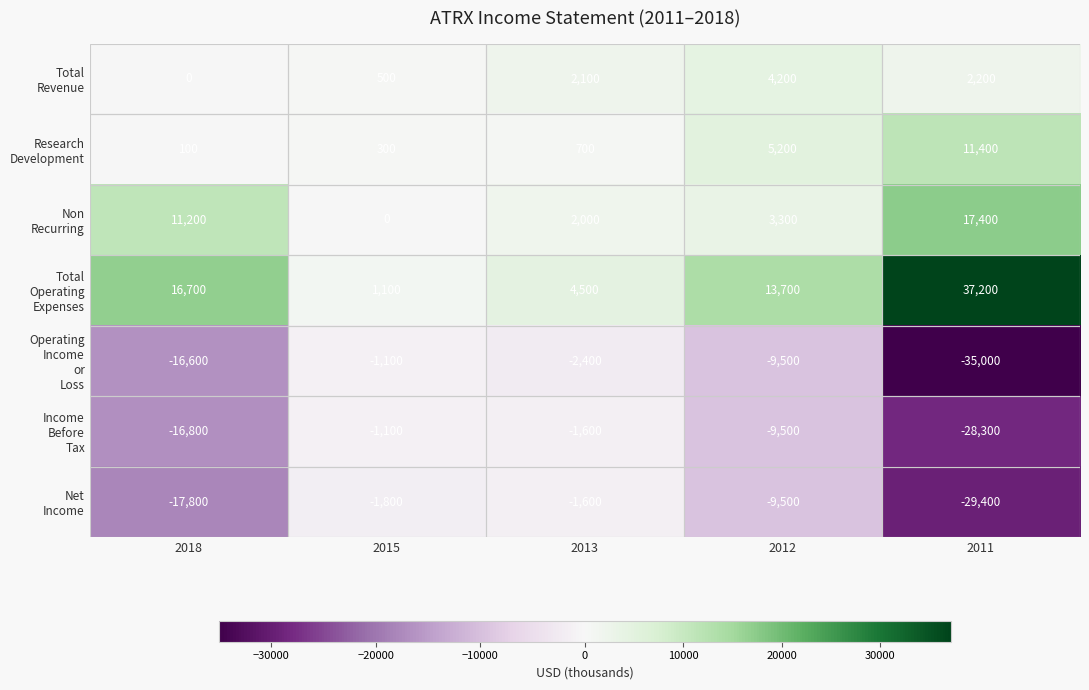

What is the spread (max minus min) of values at 2011?

72200